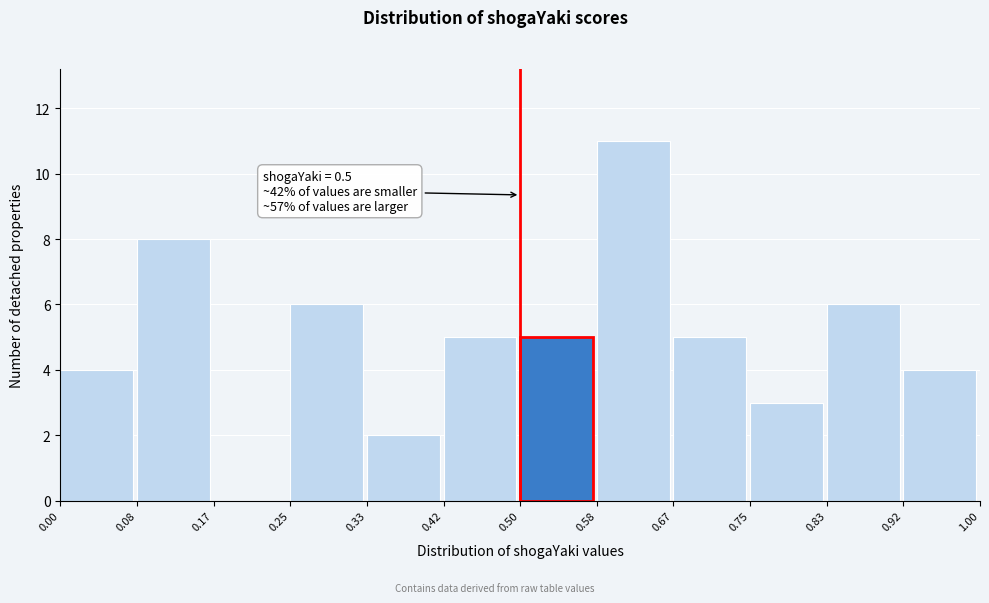

Which range on the x-axis has the tallest bar?

0.58 to 0.67